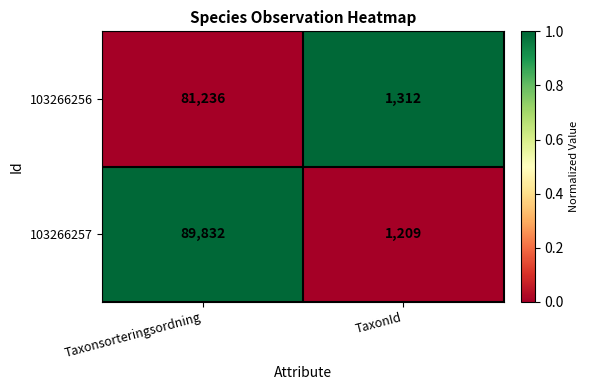

What is the maximum value for 103266257?

89832